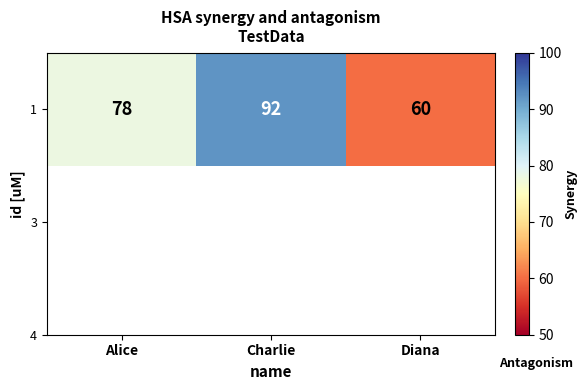

Rank the categories by value from lowest to highest.

Diana, Alice, Charlie